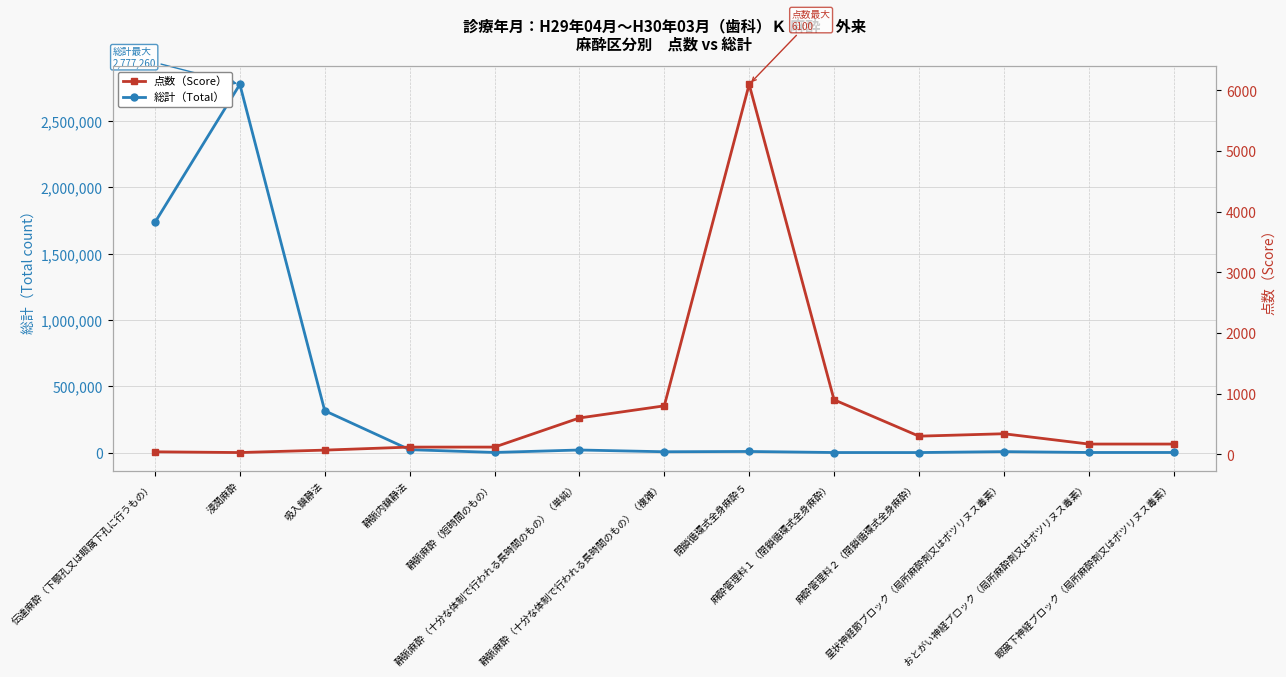

Which category has the highest value across all series?

浸潤麻酔